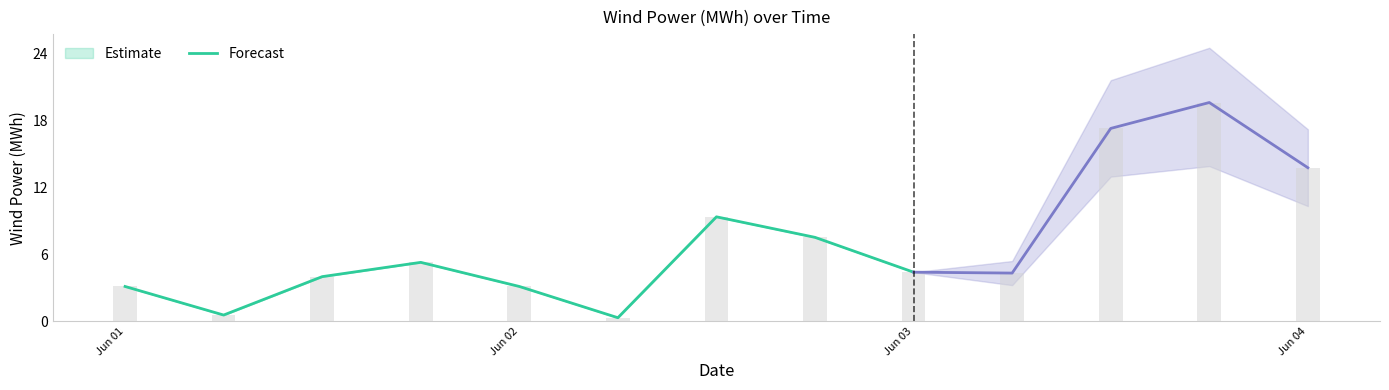

Where is wind_low nearest to the value 7?

7